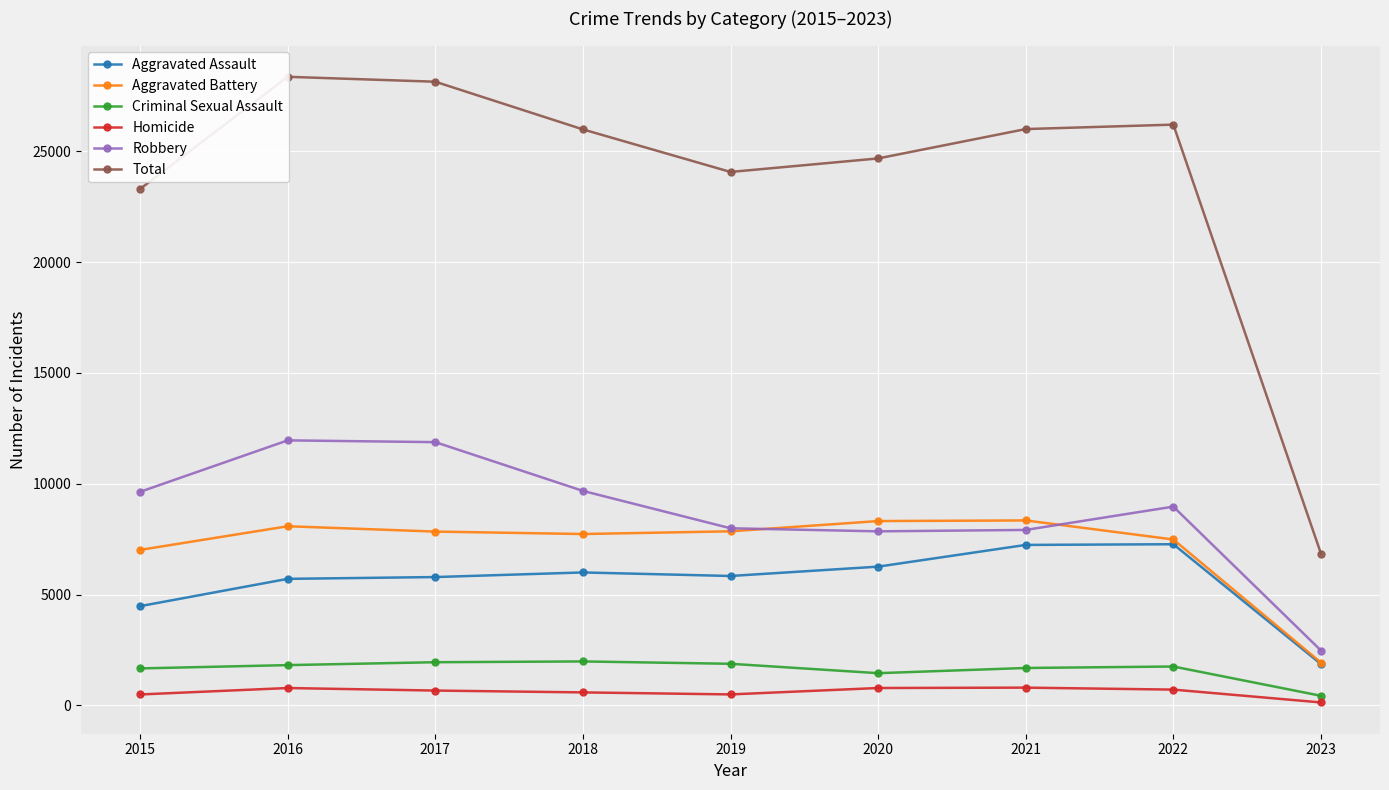

How many lines are shown in the chart?

6